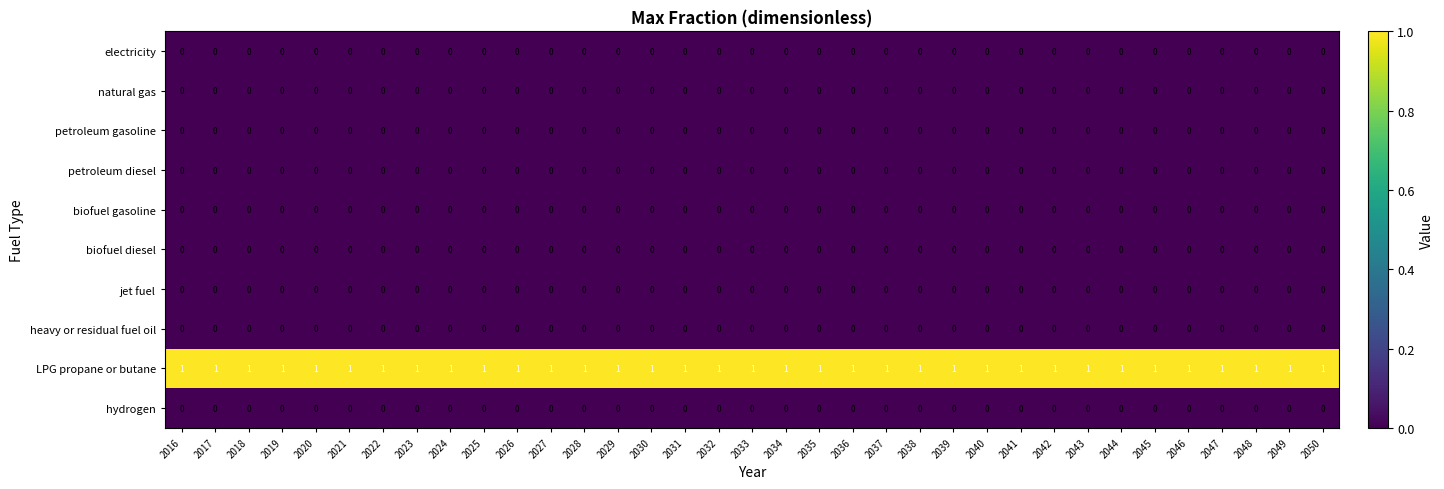

Which series has the largest total across all categories?

LPG propane or butane